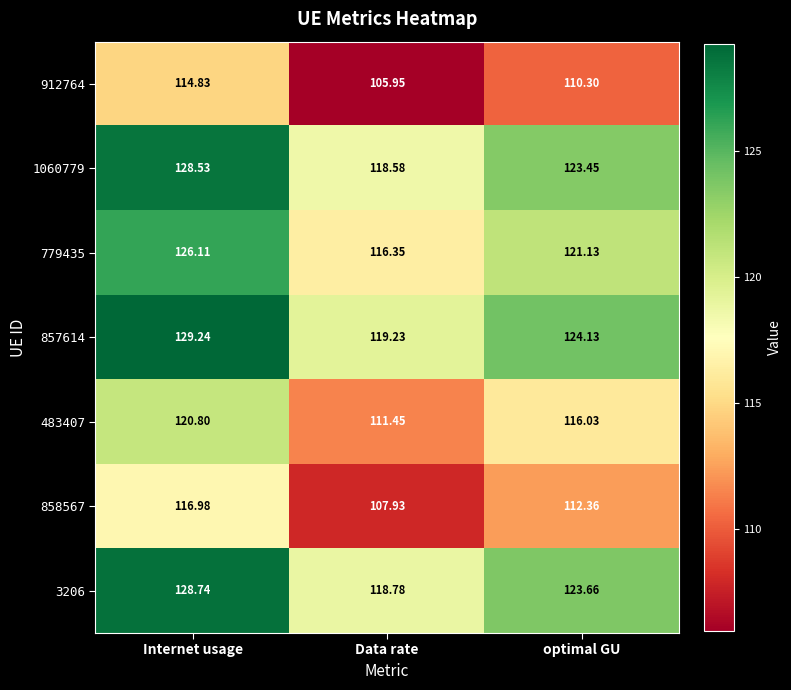

Where does the 483407 series first go above 116?

Internet usage